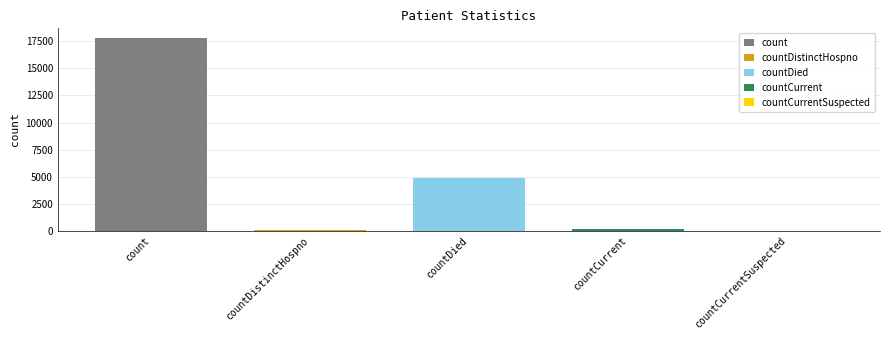

What is the maximum value for countDied?

4913